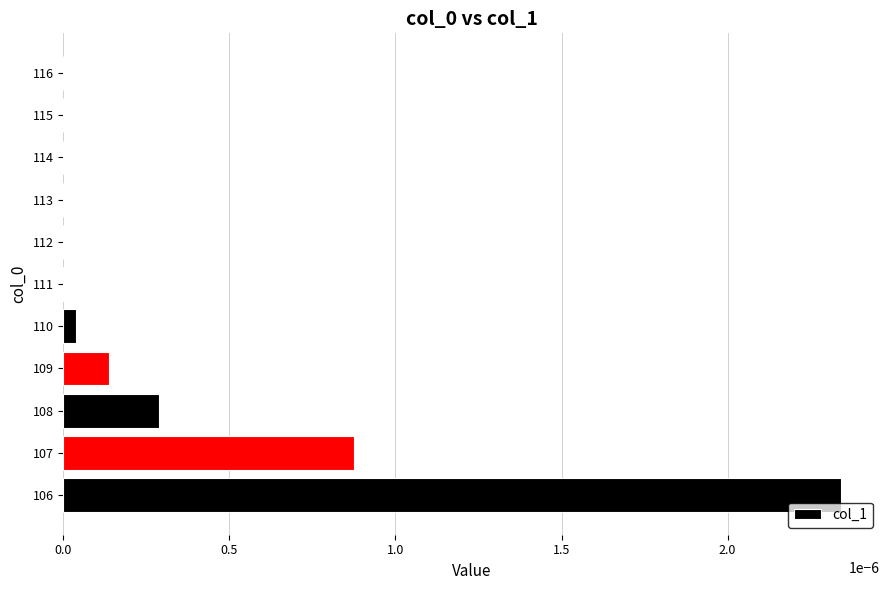

The chart shows a value of 0.0 at 115. True or false?

True